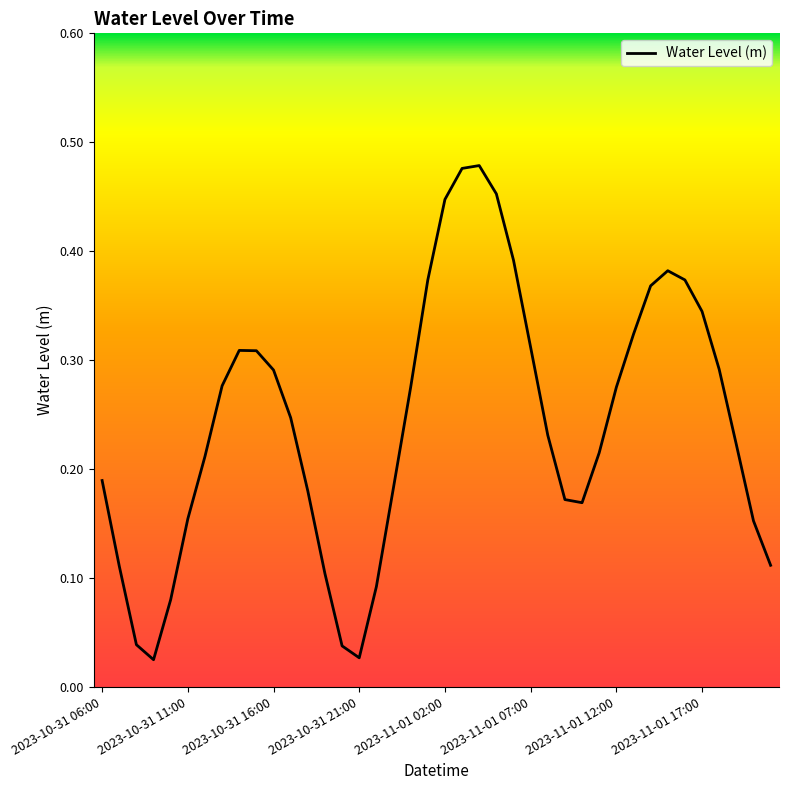

Reading left to right, list all the values displayed in this chart.

0.2	0.1	0.0	0.0	0.1	0.2	0.2	0.3	0.3	0.3	0.3	0.2	0.2	0.1	0.0	0.0	0.1	0.2	0.3	0.4	0.4	0.5	0.5	0.5	0.4	0.3	0.2	0.2	0.2	0.2	0.3	0.3	0.4	0.4	0.4	0.3	0.3	0.2	0.2	0.1